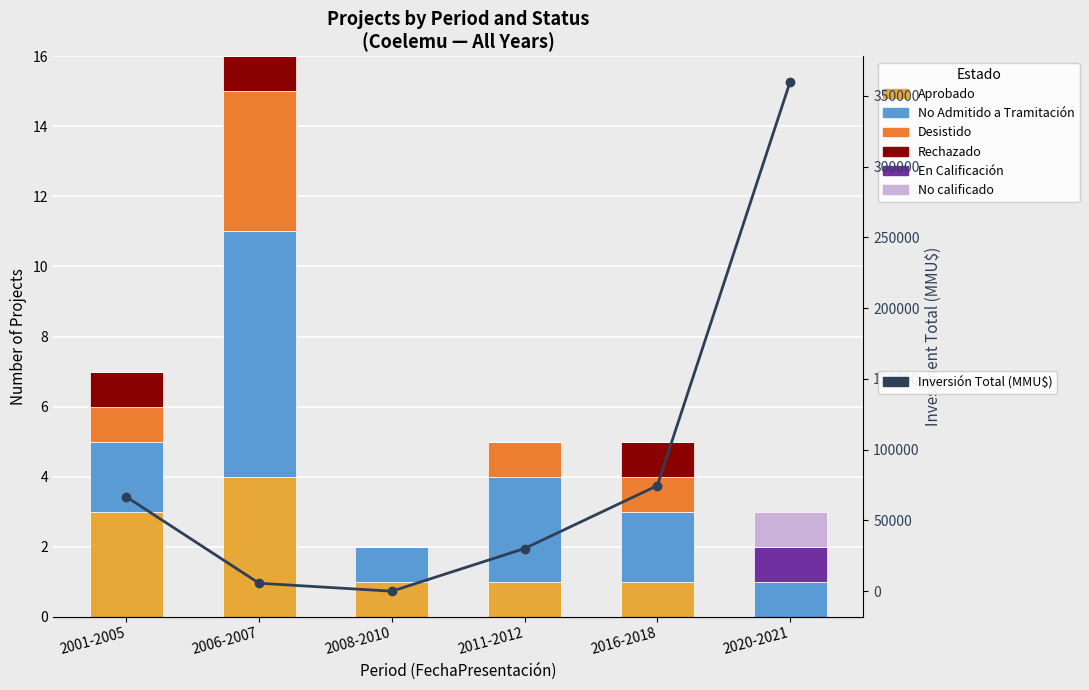

What are all the series names shown in the legend?

Aprobado, No Admitido a Tramitación, Desistido, Rechazado, En Calificación, No calificado